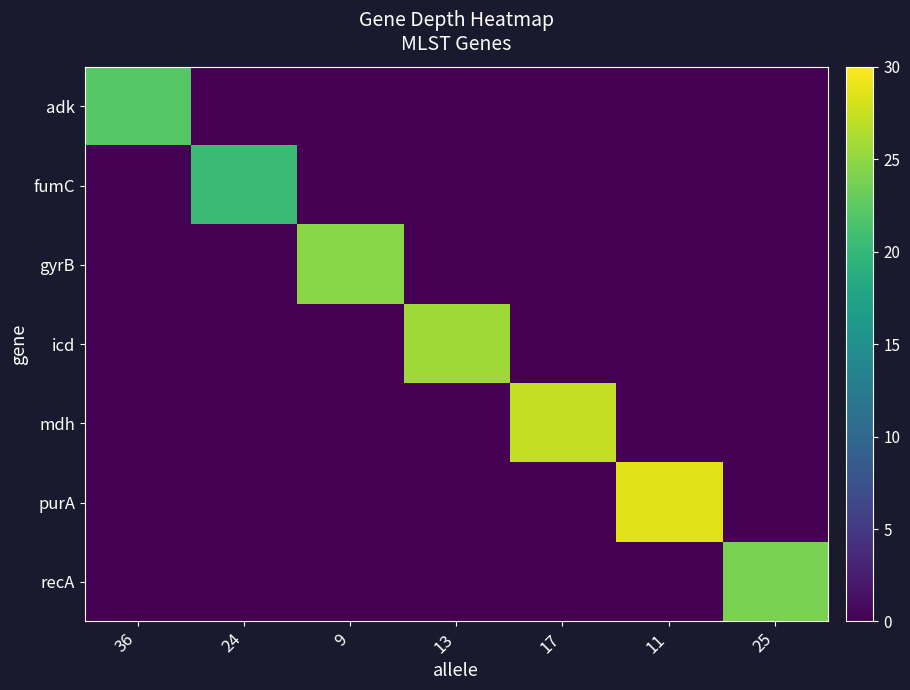

What is the total value across all series at 36?

22.1